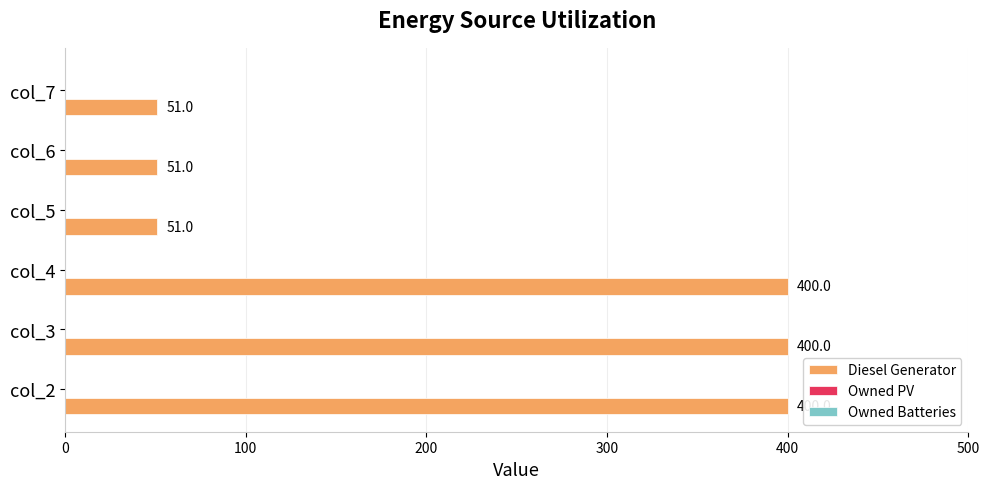

What is the difference between the maximum and second lowest values?

349